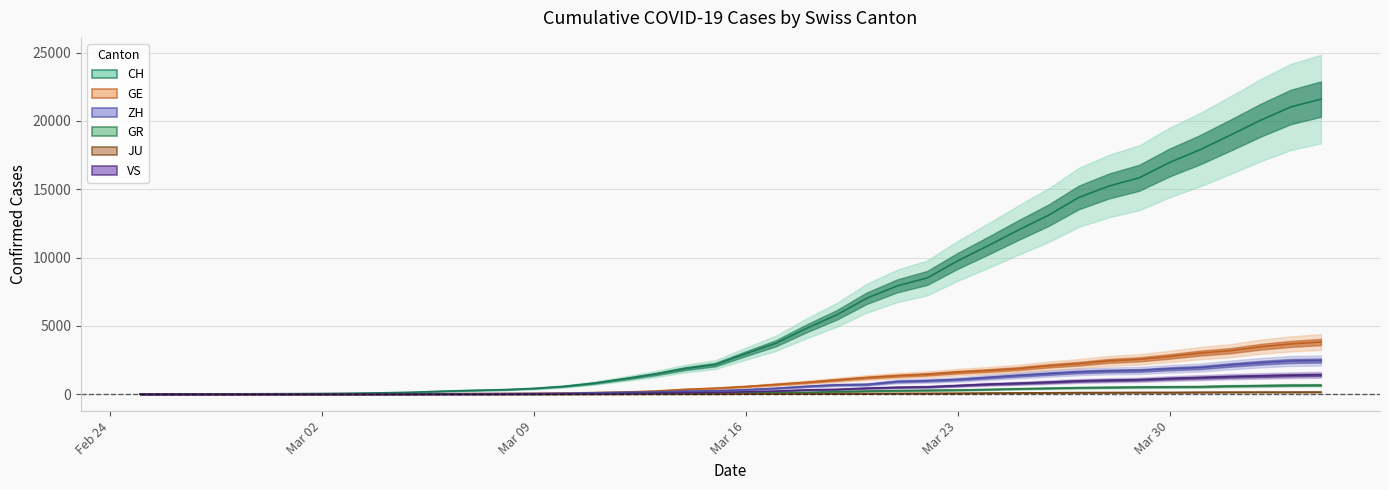

The value of JU at 14 is 11. True or false?

False